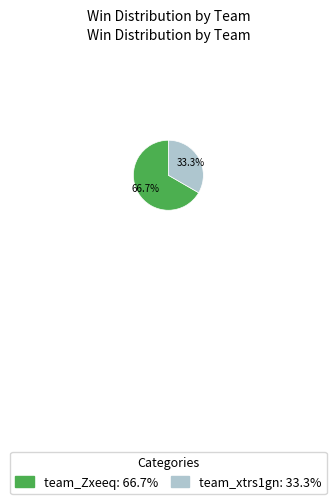

Which has a higher value, team_Zxeeq or team_xtrs1gn?

team_Zxeeq